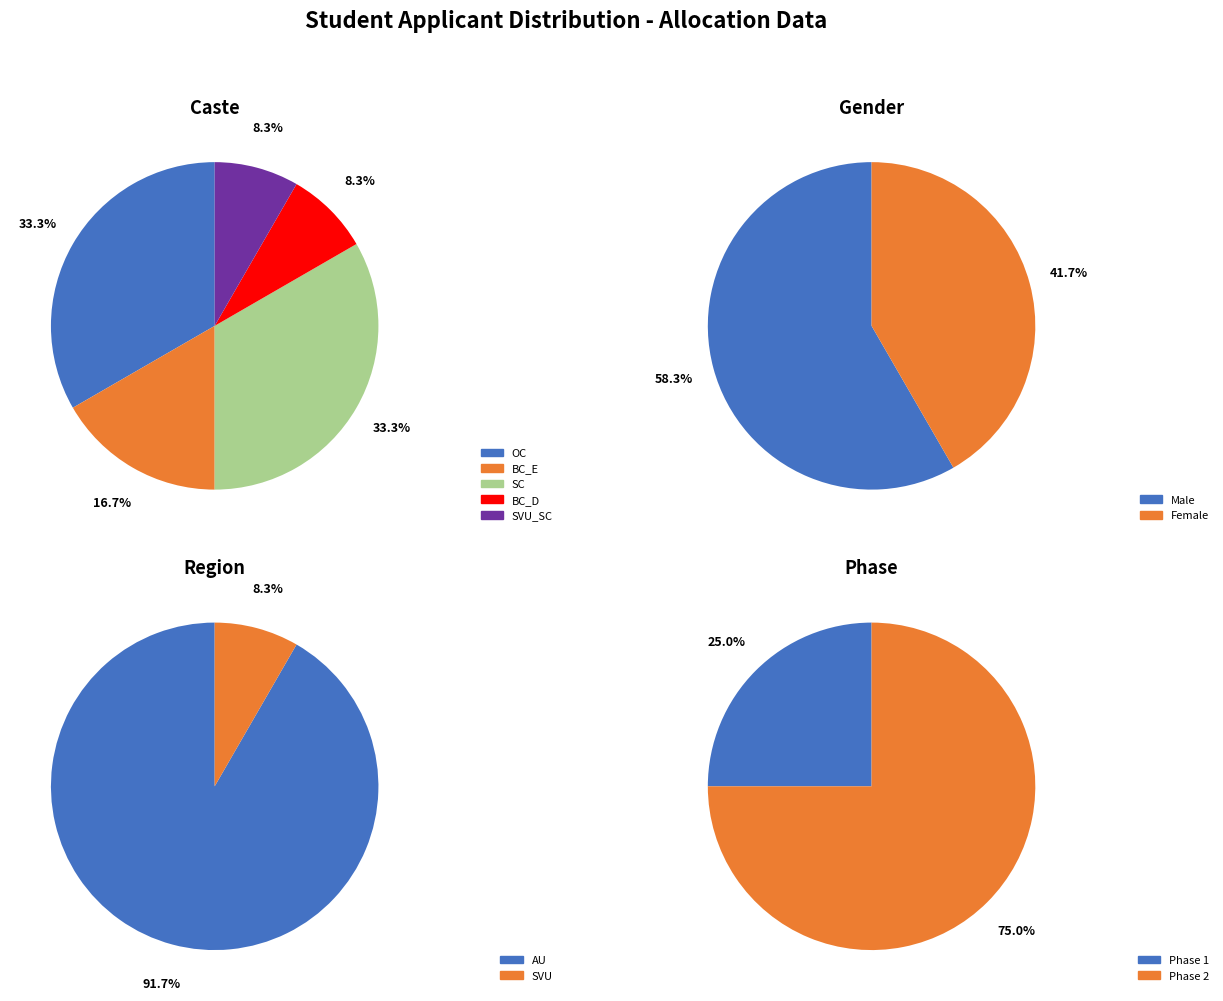

How many slices are in this pie chart?

5